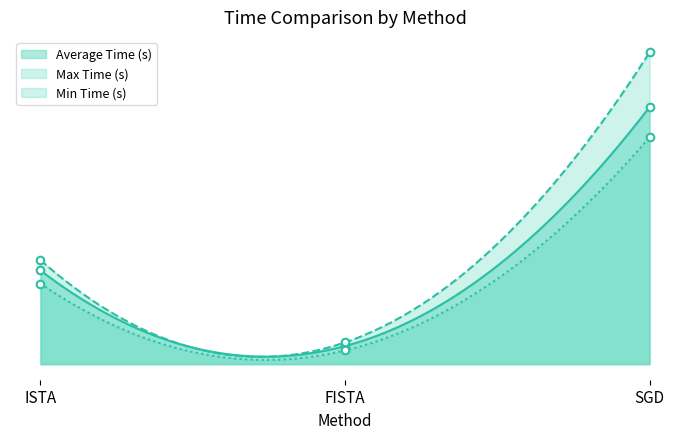

What are all the series names shown in the legend?

Min Time (s), Max Time (s), Average Time (s)